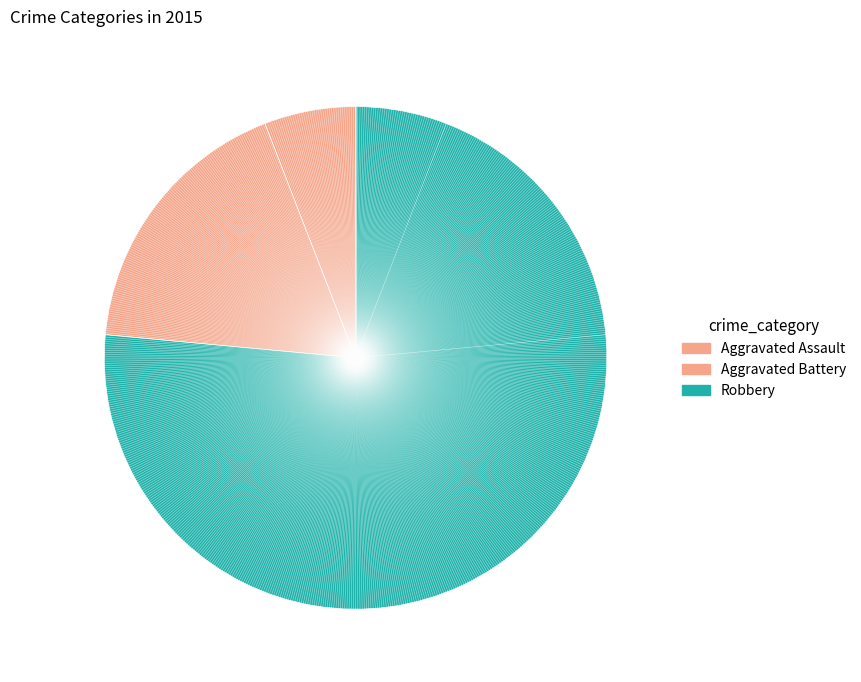

What percentage is the Robbery slice, to the nearest percent?

76%